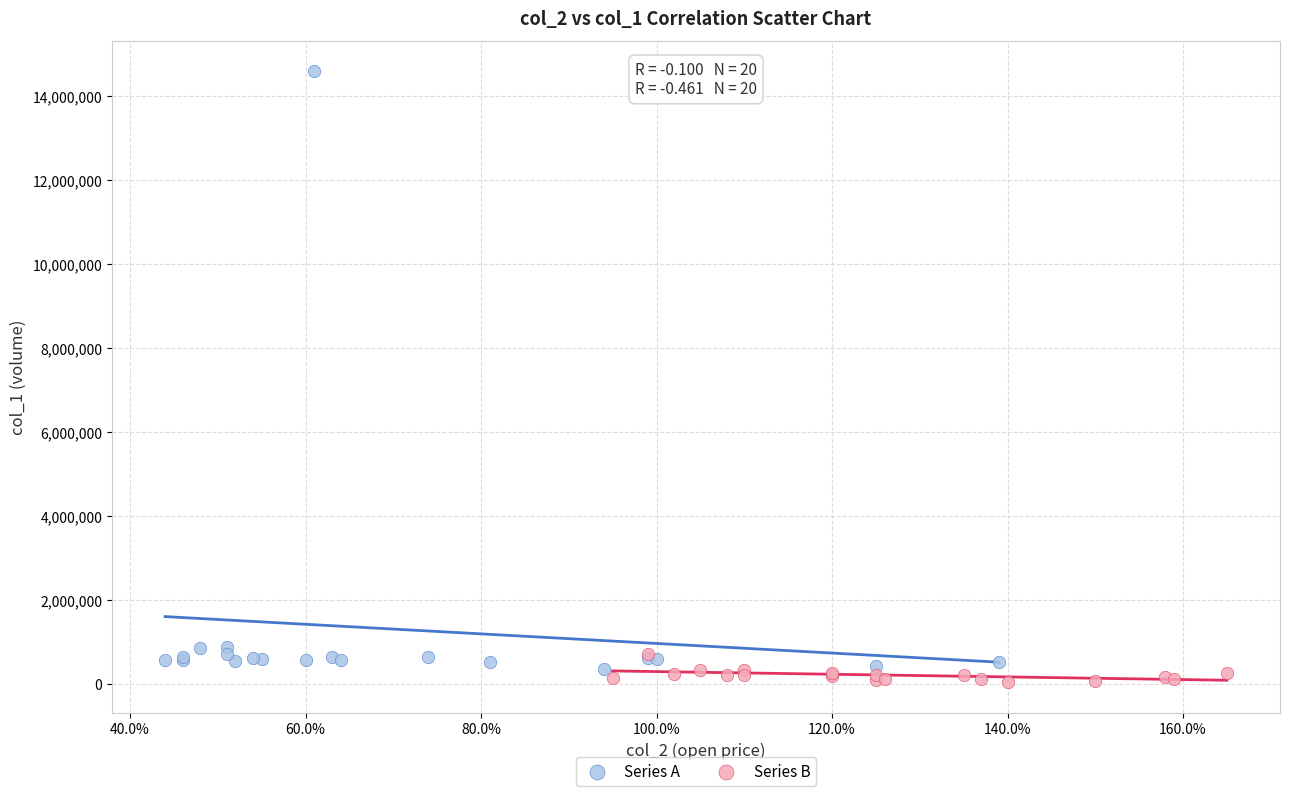

What are all the series names shown in the legend?

Series A, Series B